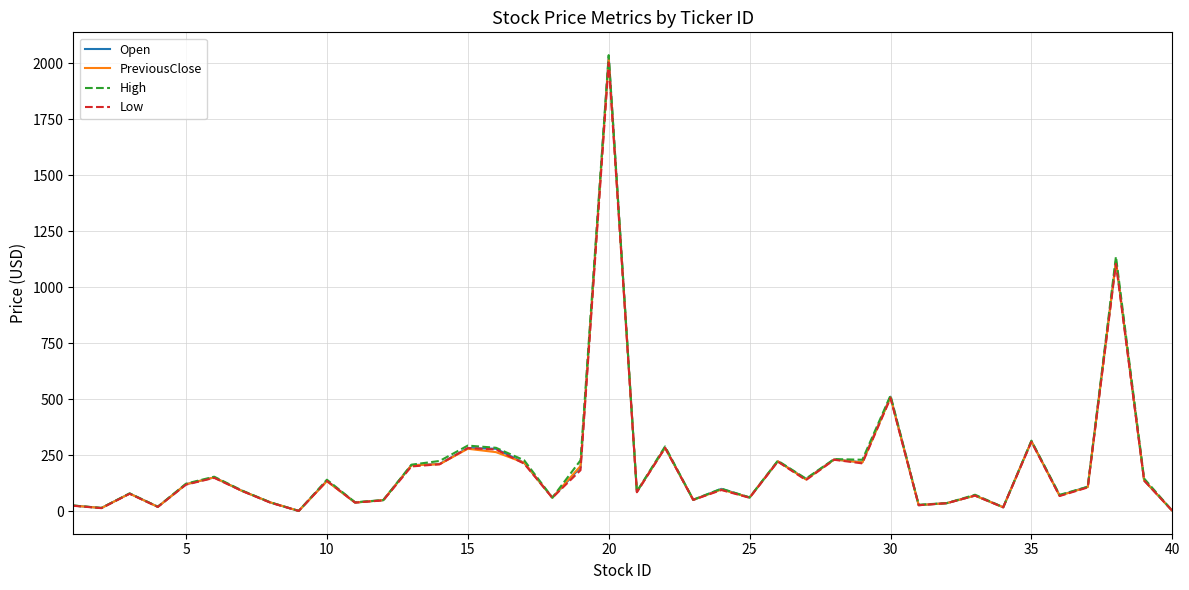

What is the maximum value shown in the chart?

2037.0